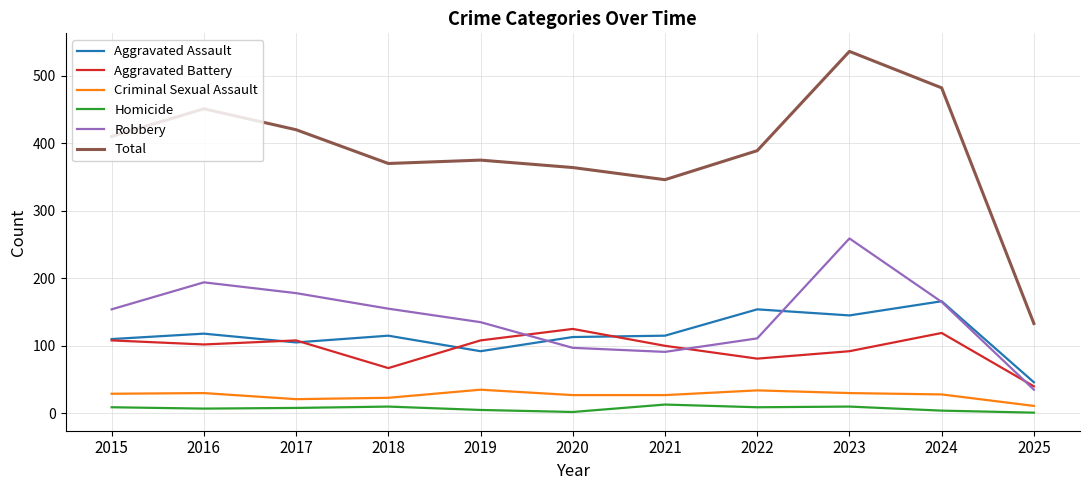

Rank the series at 2020 from lowest to highest value.

Homicide, Criminal Sexual Assault, Robbery, Aggravated Assault, Aggravated Battery, Total